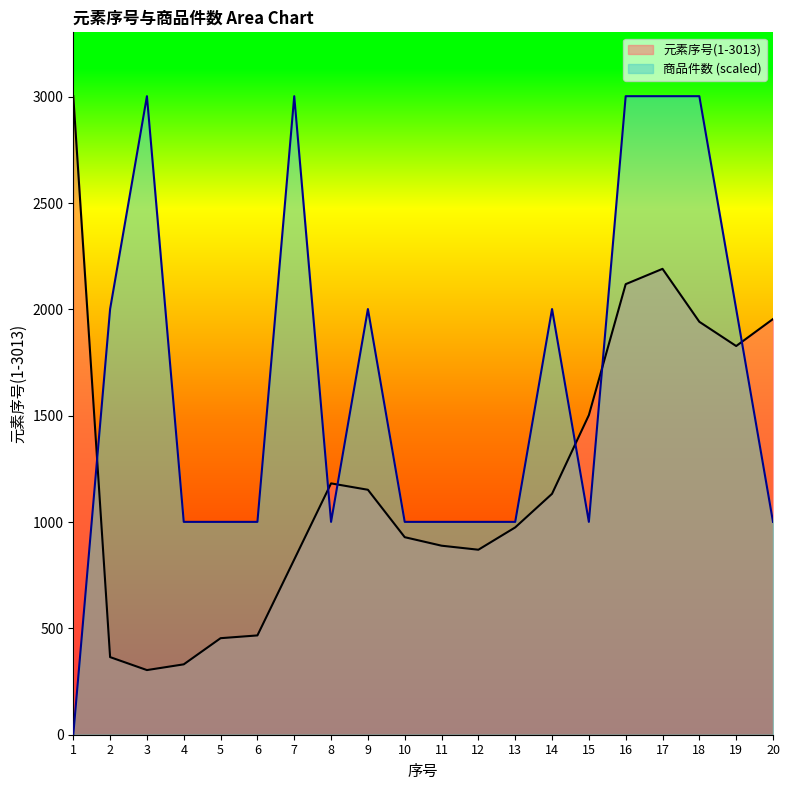

What is the difference between the highest and lowest values at 10?

72